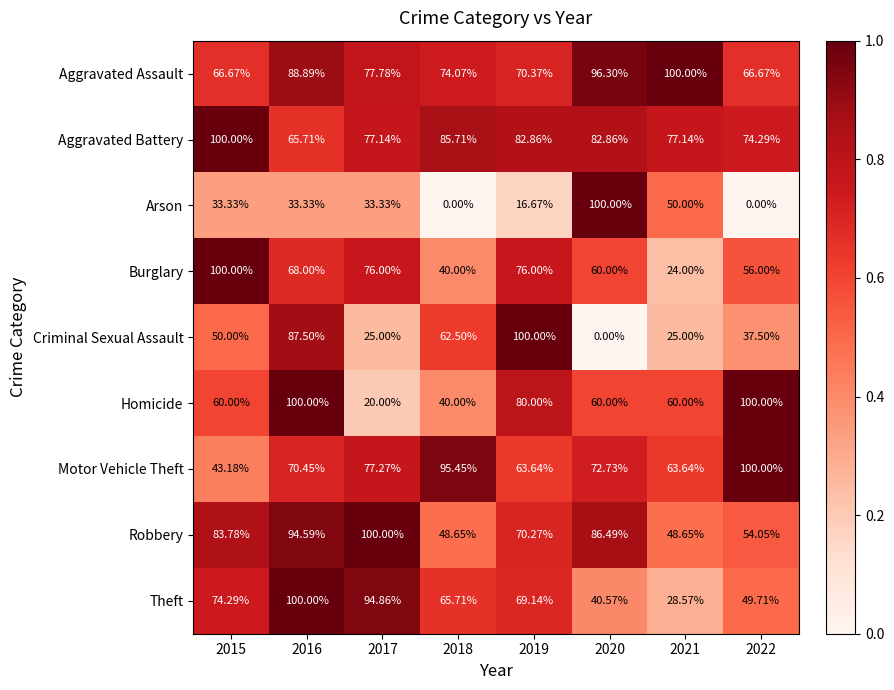

Is the value of Motor Vehicle Theft at 2015 greater than the value of Aggravated Battery at 2017?

No